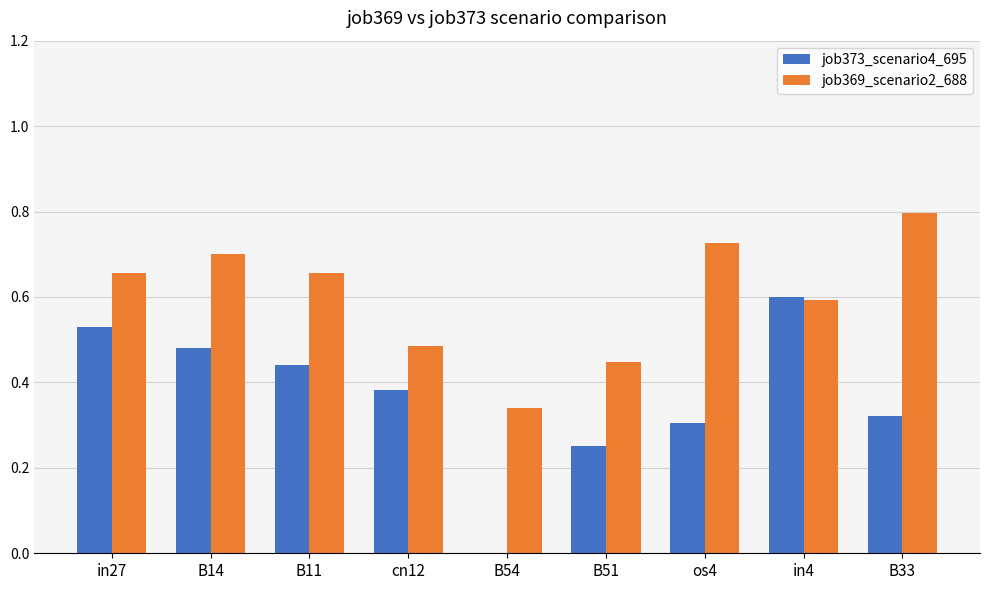

What is the highest value of the job369_scenario2_688 series?

0.8